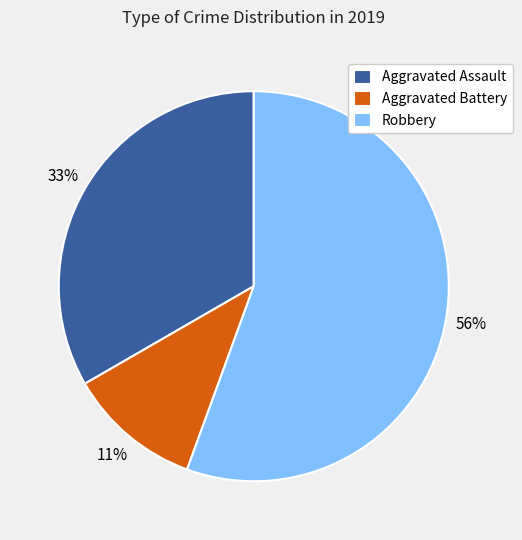

How many segments does this pie chart have?

3